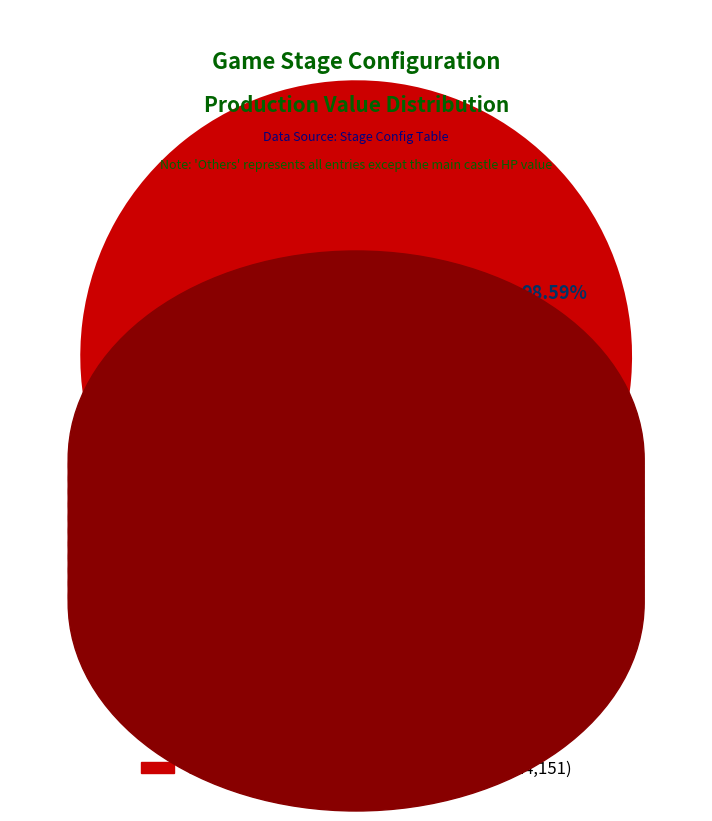

Is there a majority slice in this chart?

Yes